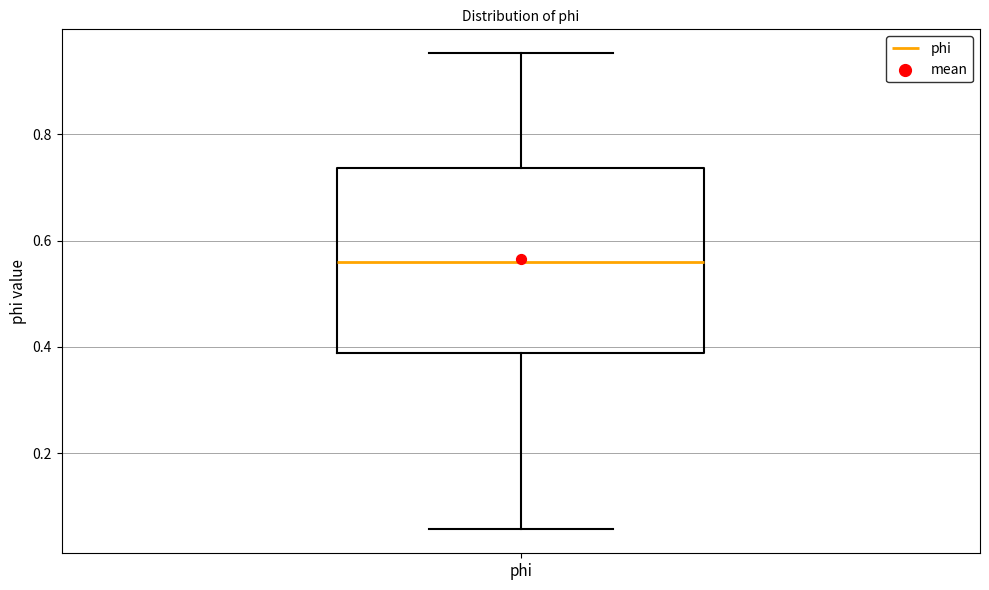

Read this box plot against the y-axis: the position of the median line, the range covered by the box, and the ends of both whiskers. The values are not printed on the chart, so give them approximately, as read against the axis.

median 0.56, box 0.38 to 0.74, whiskers 0.06 to 0.96